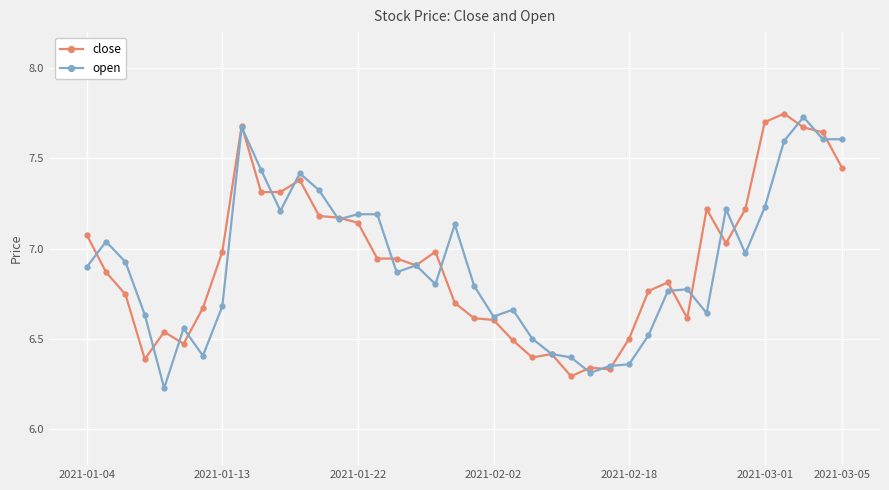

True or false: open has more than 2 points higher than both neighbors.

True